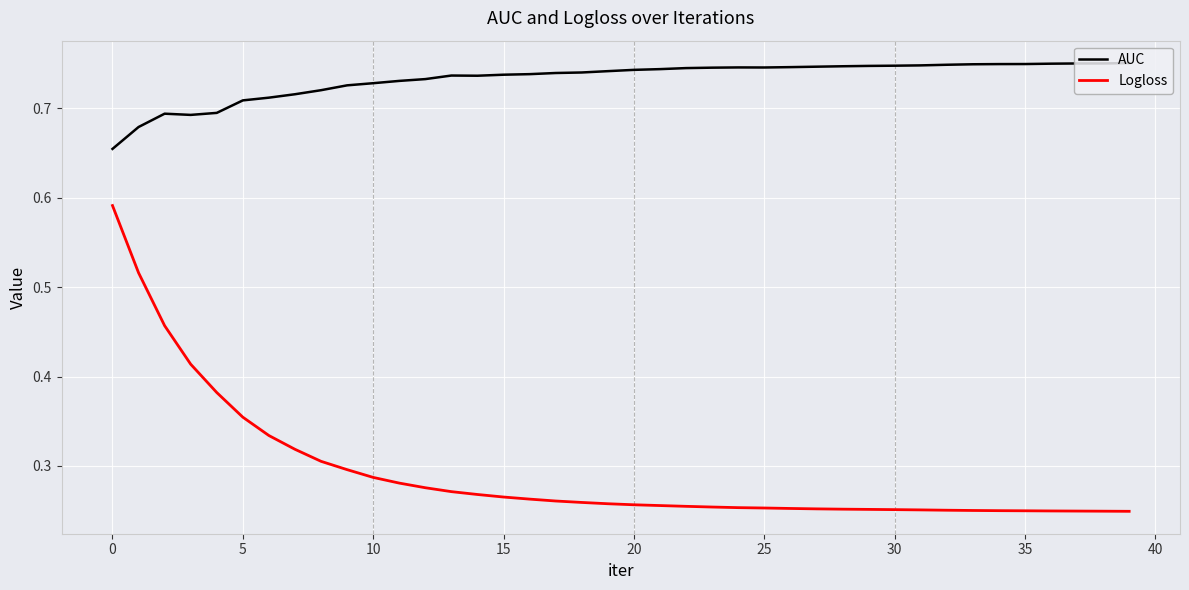

Which series has the widest spread of values?

Logloss